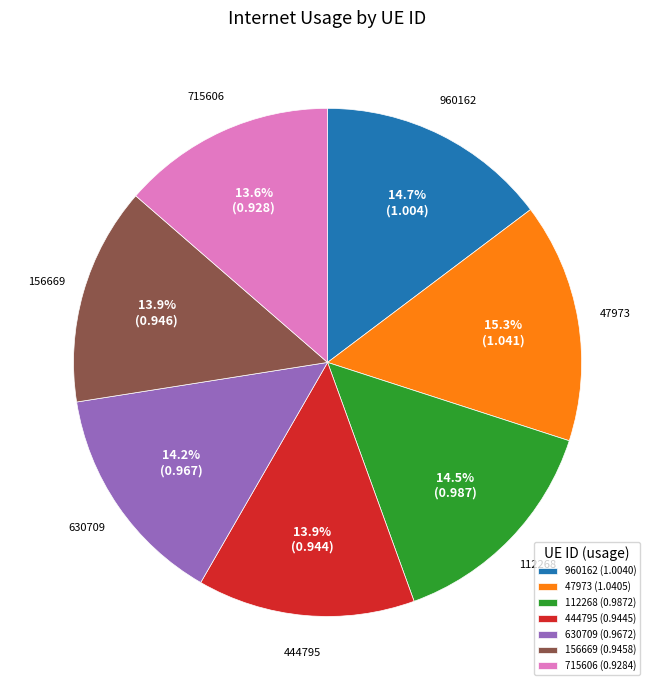

Count the number of slices in the pie.

7